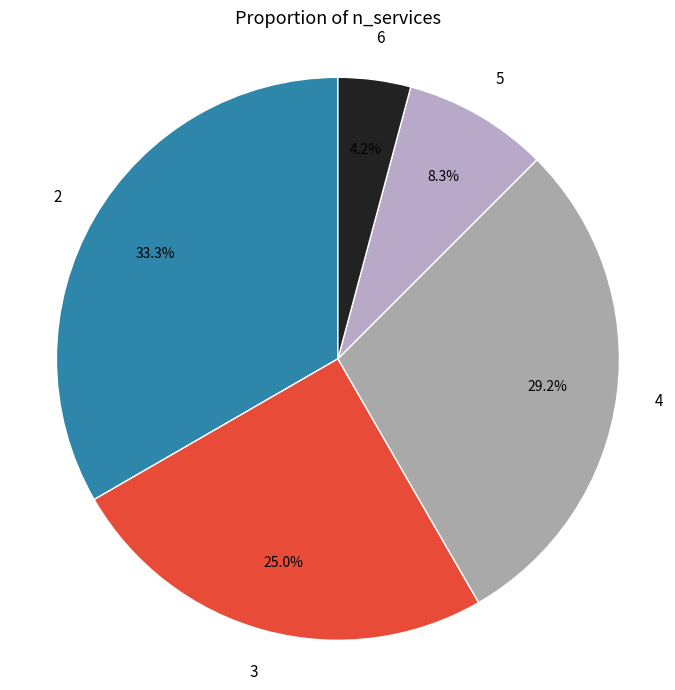

To the nearest percent, what is the average slice percentage?

20%